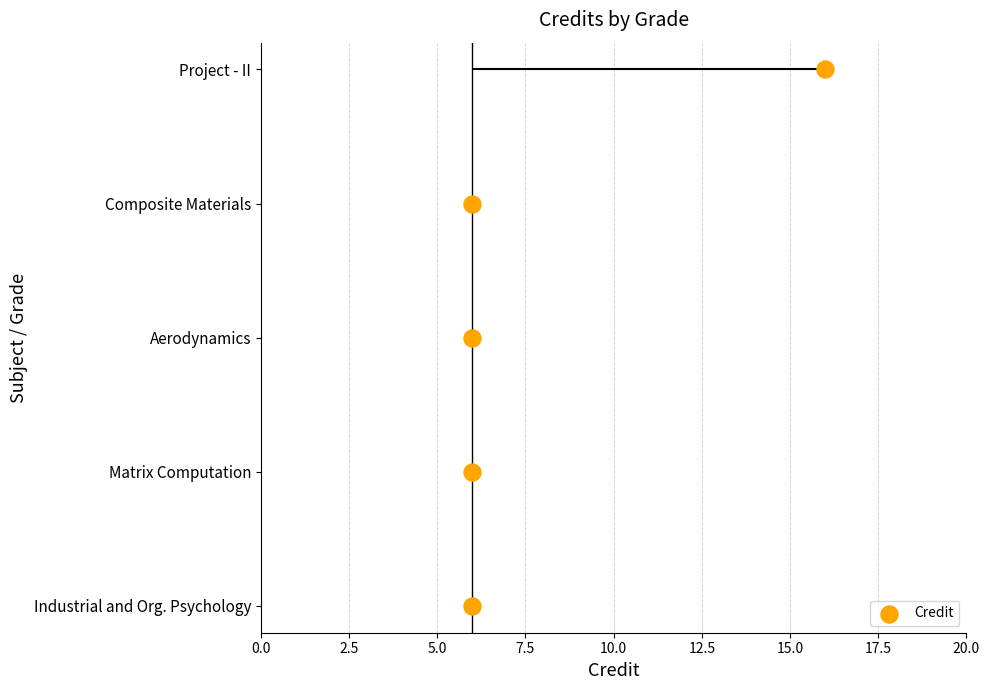

Between 7.5 and 10.0, which is larger?

10.0